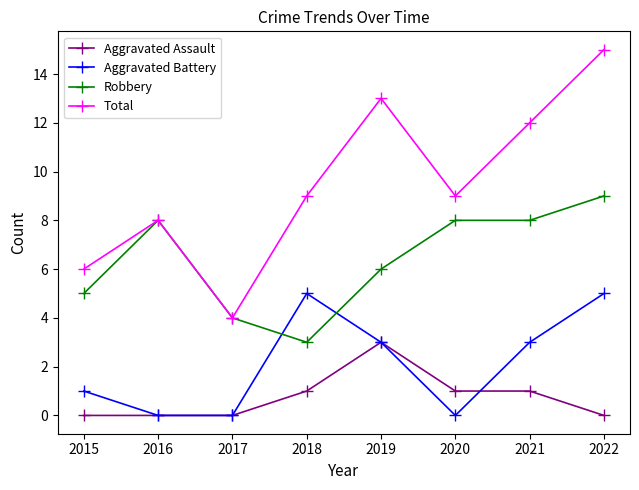

What is the greatest value displayed?

15